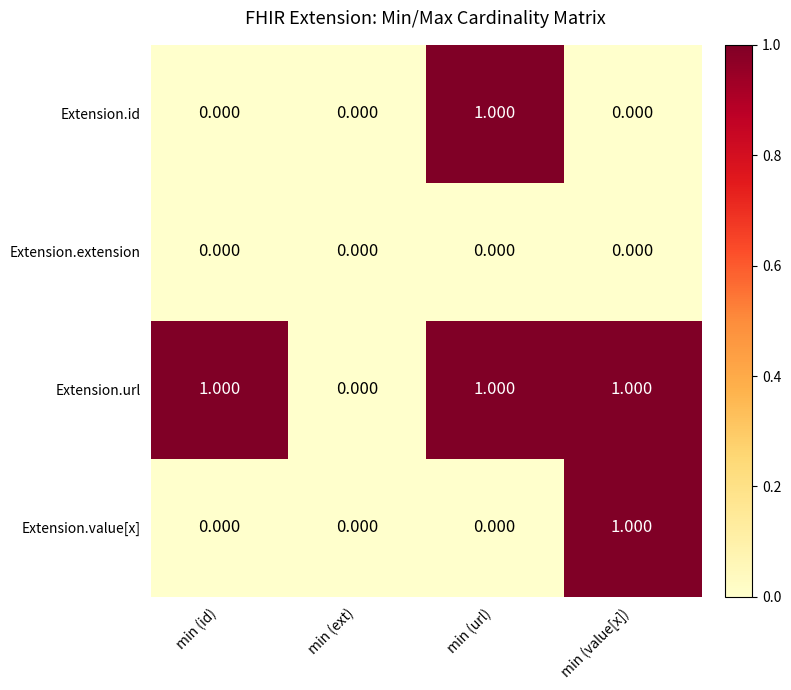

Where is Extension.url nearest to the value 0?

min (ext)